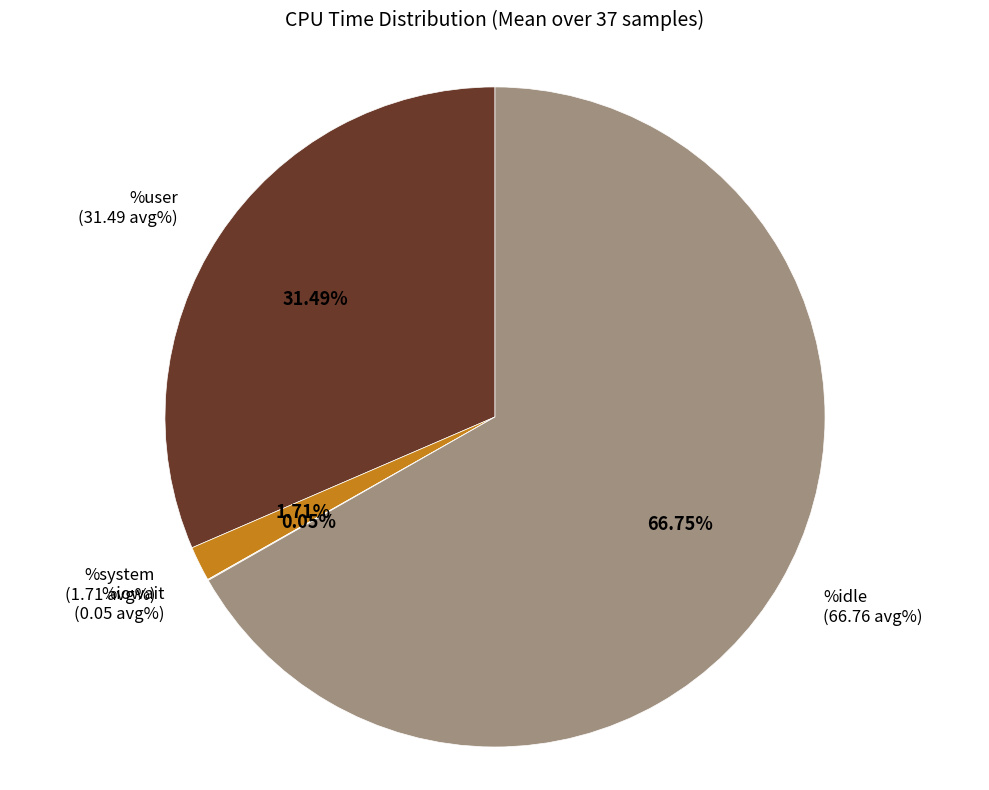

Does any single category account for the majority?

Yes